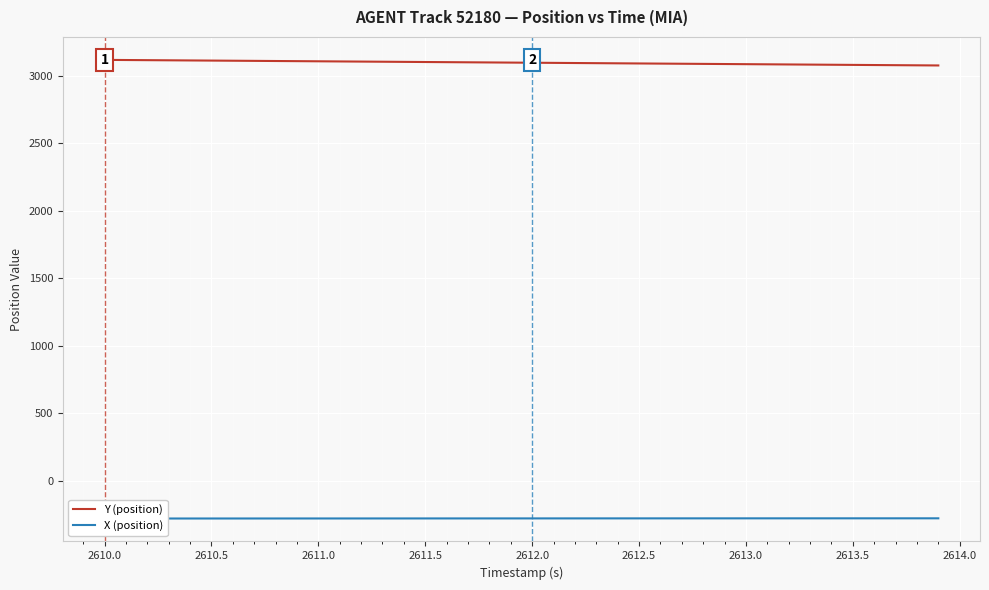

Is it true that Y (position) equals 1270.1 at 2611.0?

False